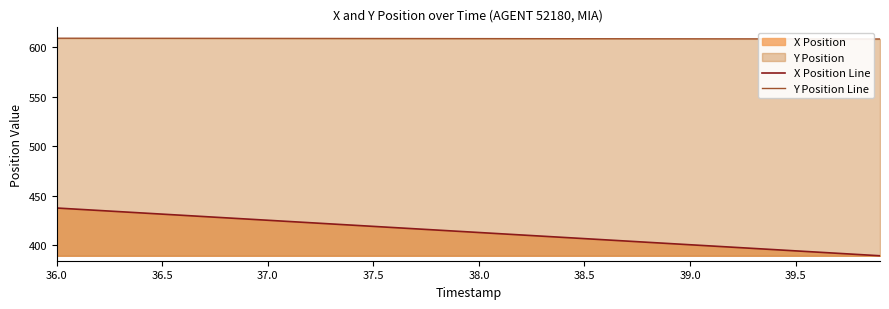

List the series in order of their peak value, lowest first.

X Position Line, Y Position Line